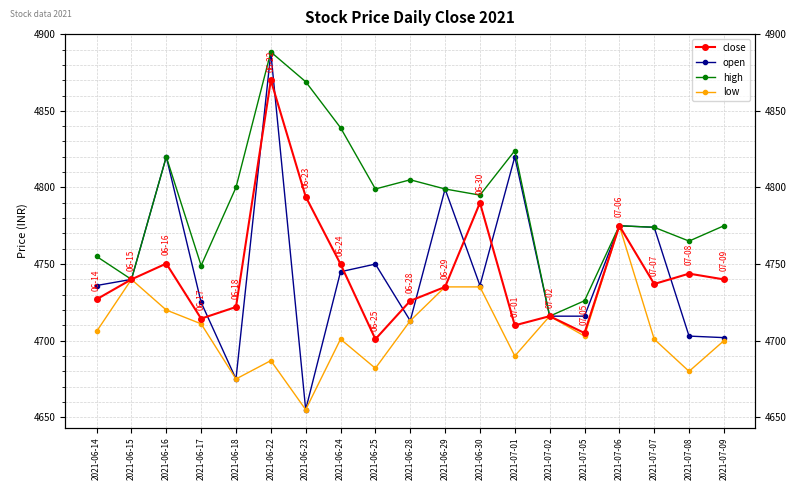

How many lines are shown in the chart?

4